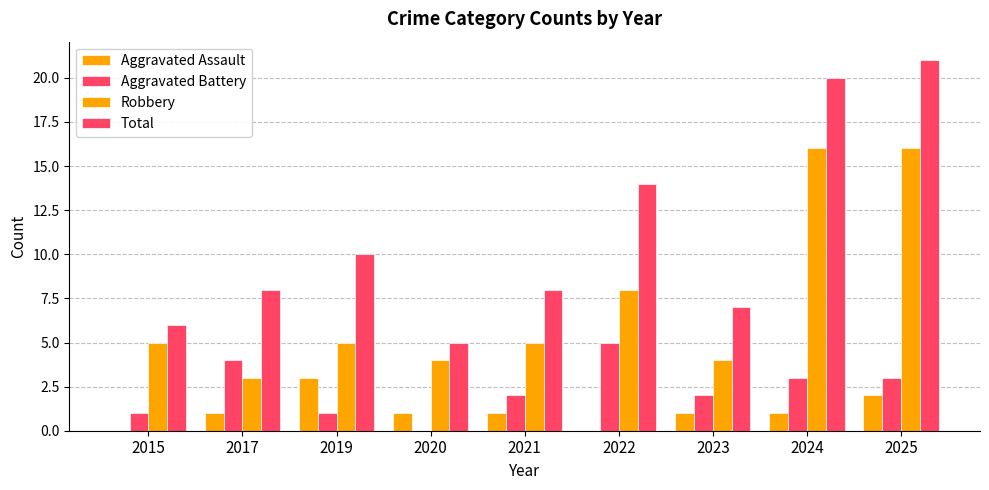

Count the number of data series in this chart.

4